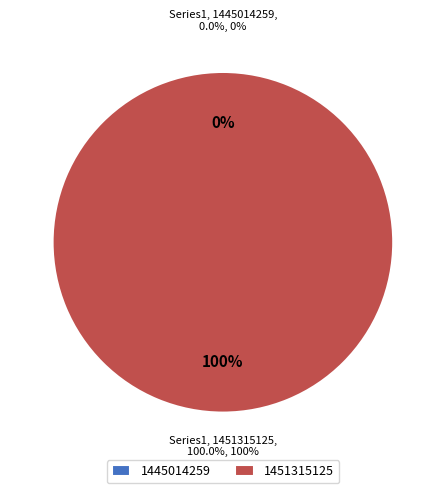

Is the sum of 1451315125 and 1445014259 greater than half?

Yes